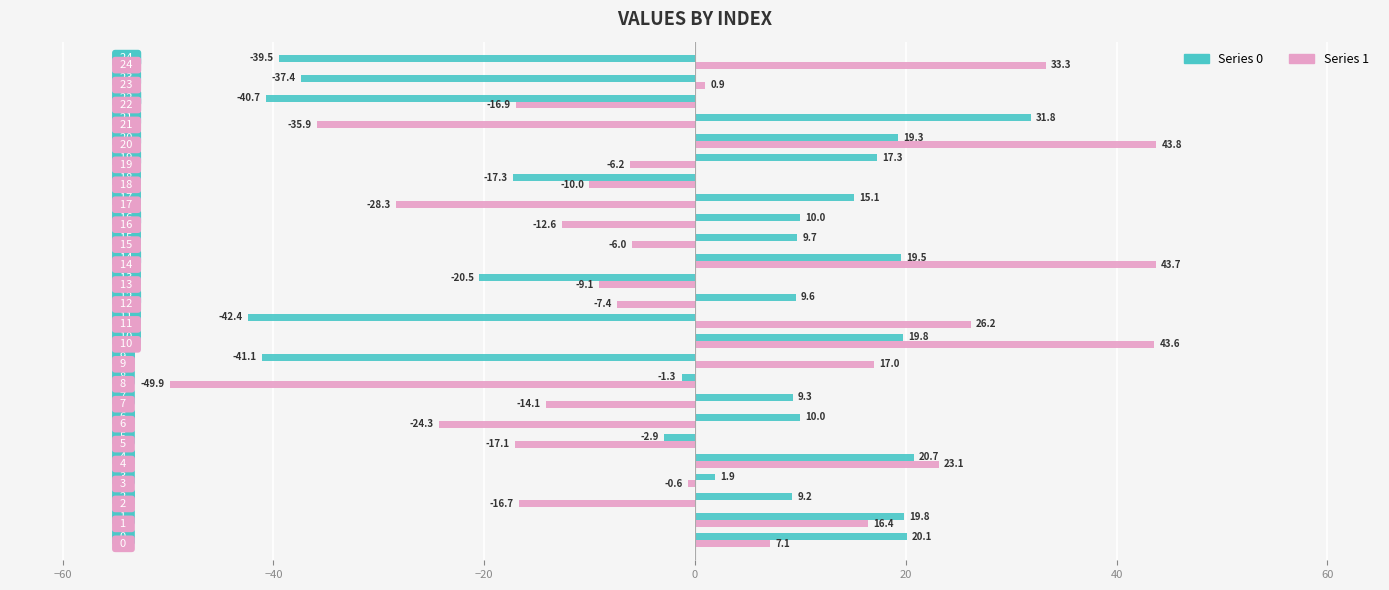

What is the minimum value shown in the chart?

-49.9